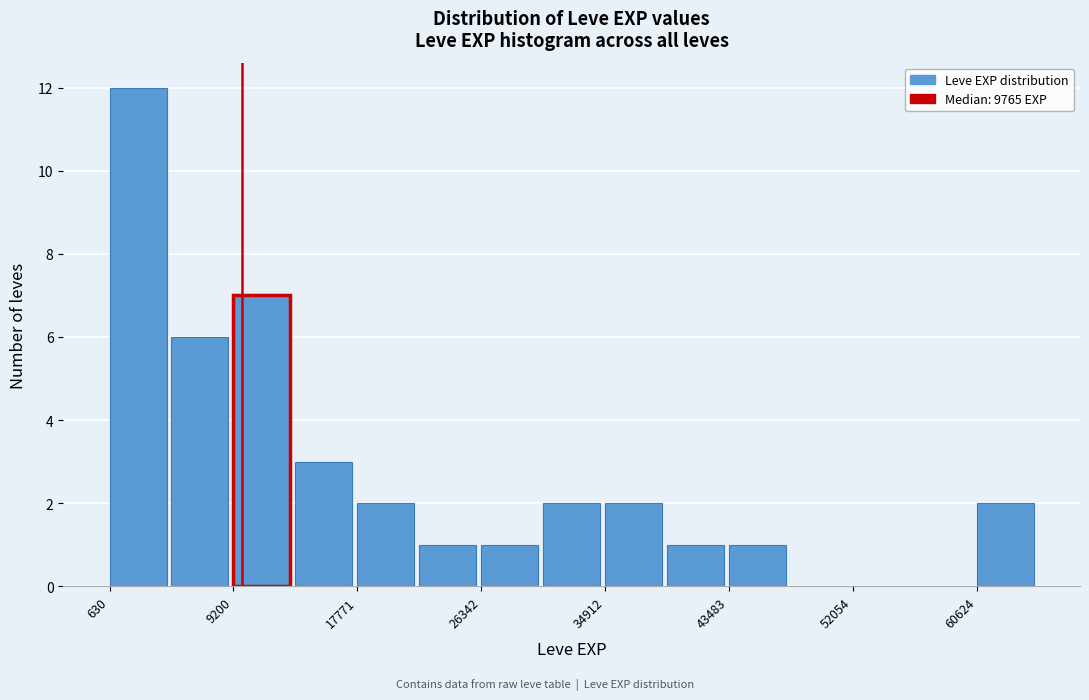

How tall is the bar that spans 61000 to 65000 on the x-axis? Neither the bar edges nor the heights are printed on the chart, so give them approximately, as read against the axes.

2